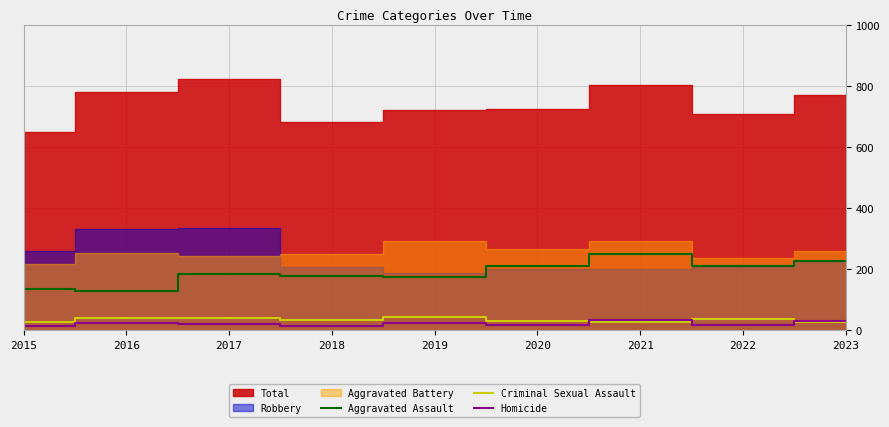

Rank the categories by Aggravated Assault value from lowest to highest.

2016, 2015, 2019, 2018, 2017, 2020, 2022, 2023, 2021